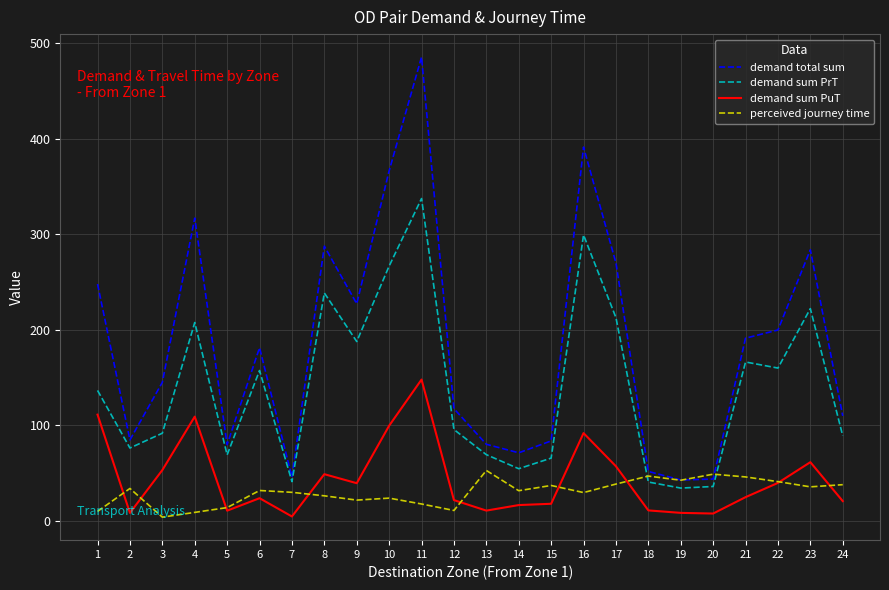

How many values in the demand sum PrT series exceed 136?

12